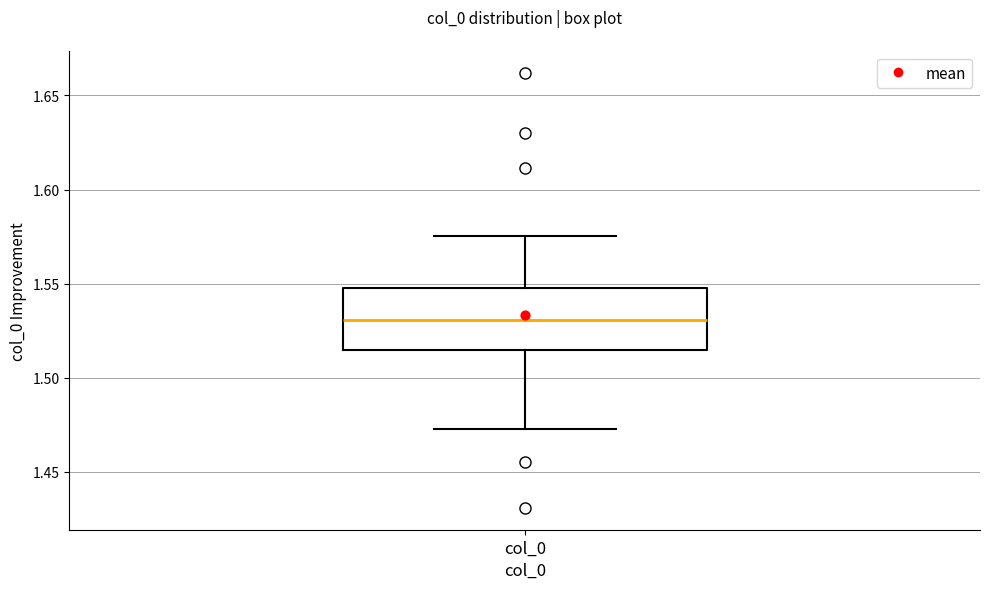

Where is the lower edge of the box for col_0 on the y-axis? The values are not printed on the chart, so give them approximately, as read against the axis.

1.515